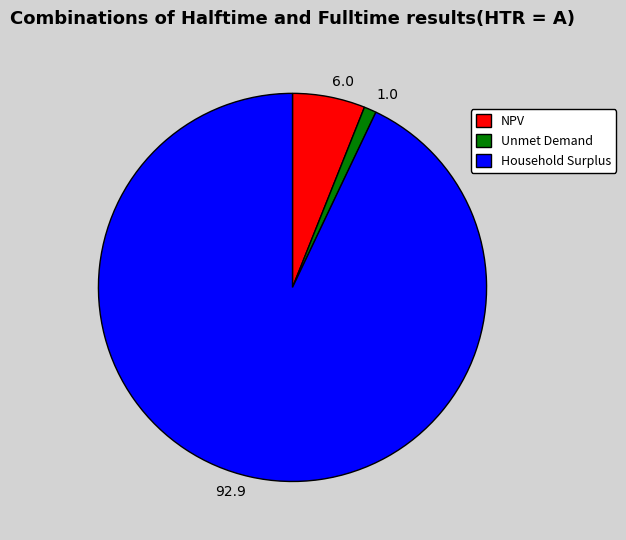

Approximately how many times larger is the value at Unmet Demand compared to NPV?

0.2